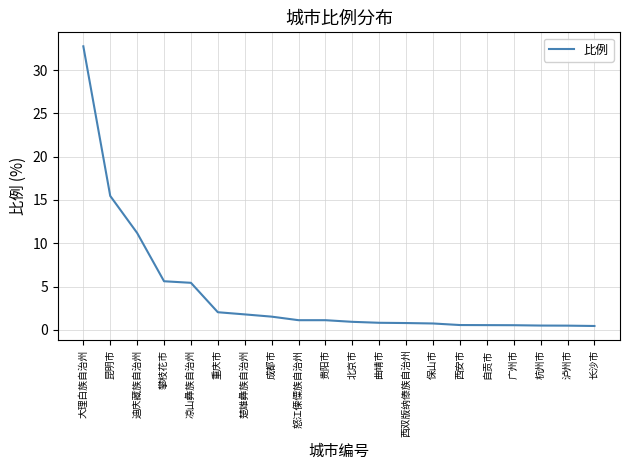

What is the greatest value displayed?

32.8